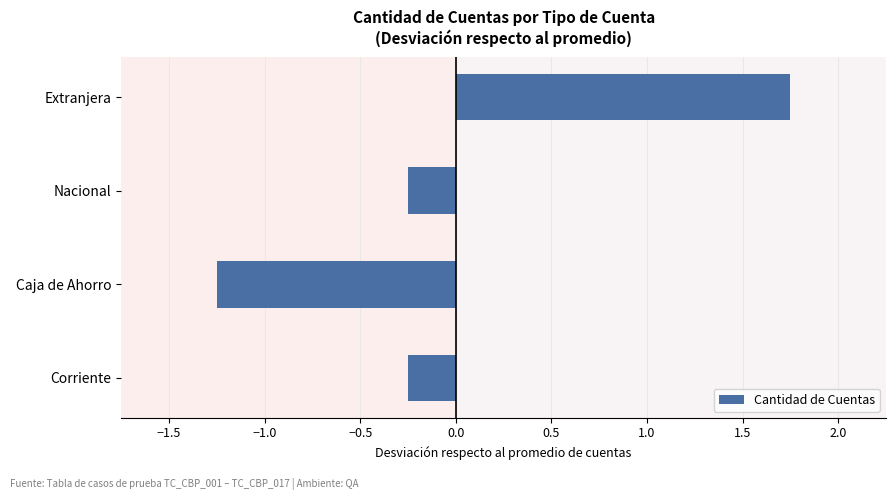

True or false: the data shows -0.1 at Nacional.

False